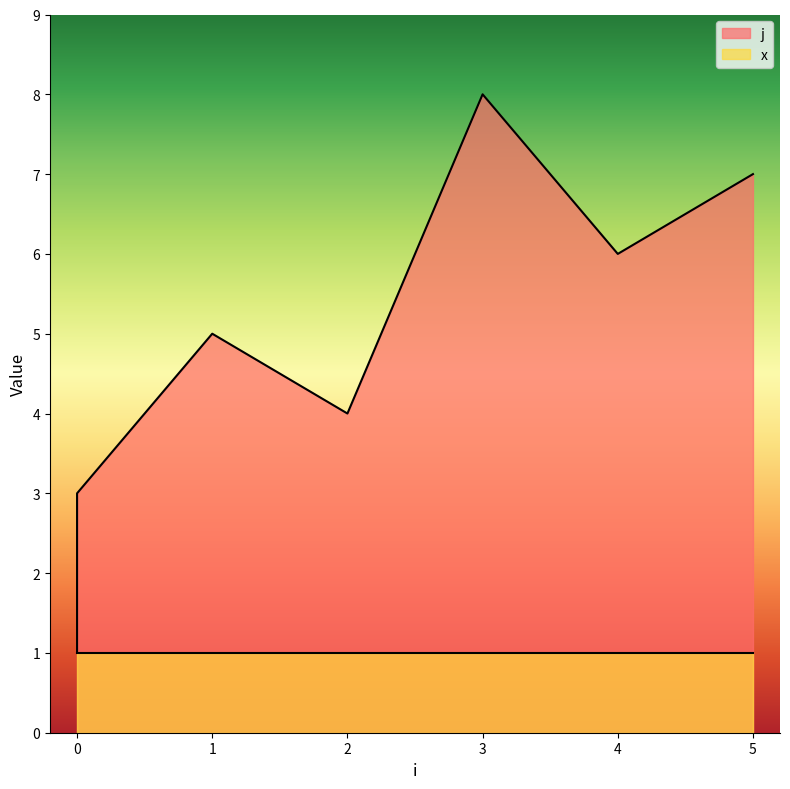

How many points are higher than both their immediate neighbors (excluding endpoints)?

2